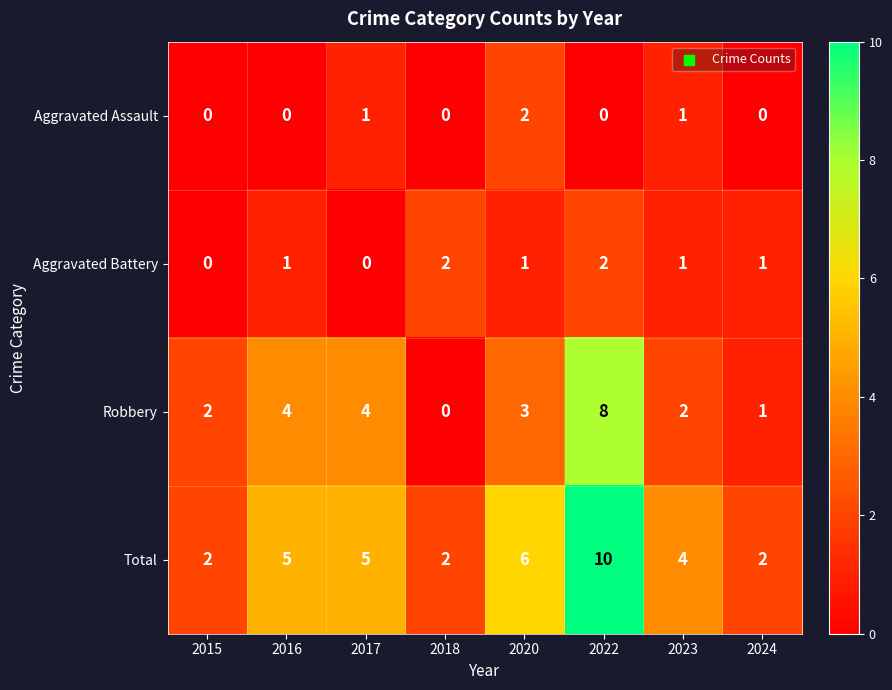

What is the sum of all Total values?

36